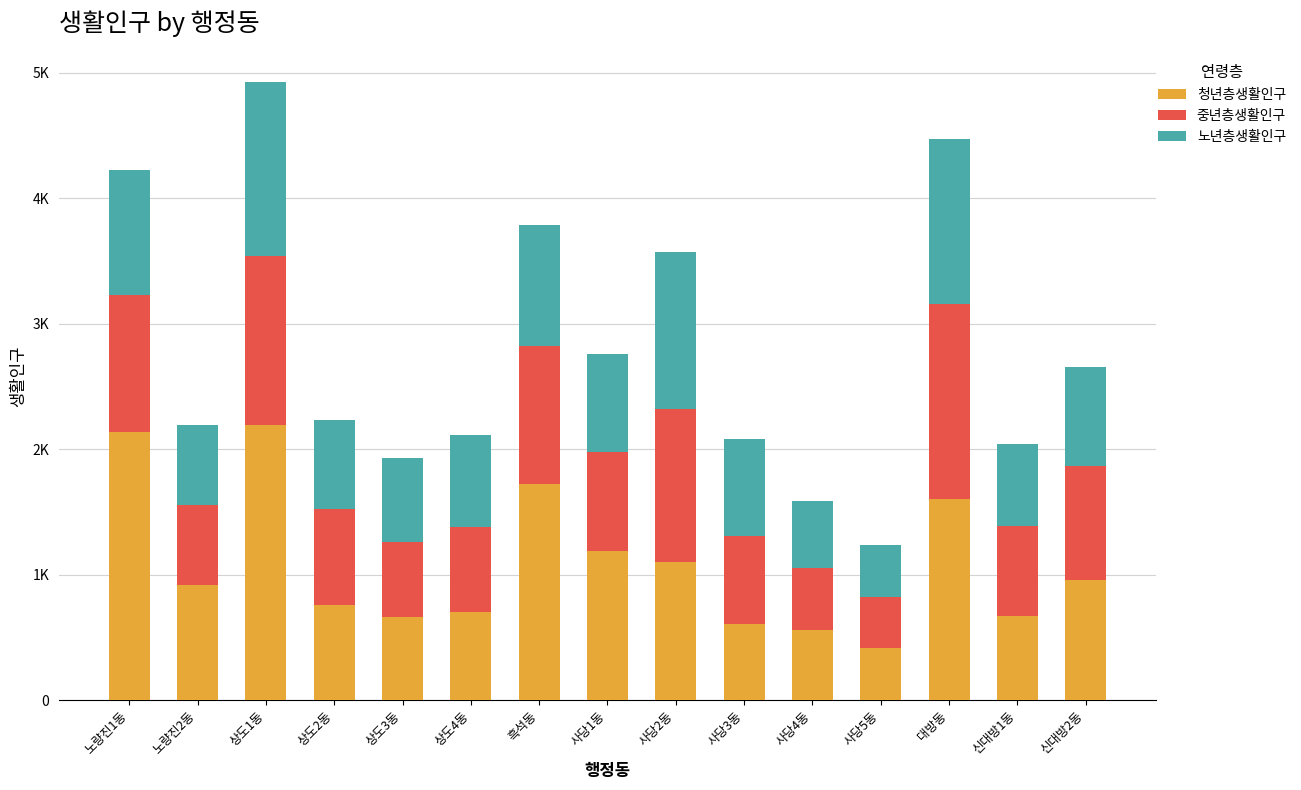

Between 사당4동 and 대방동, which series saw the biggest shift?

중년층생활인구